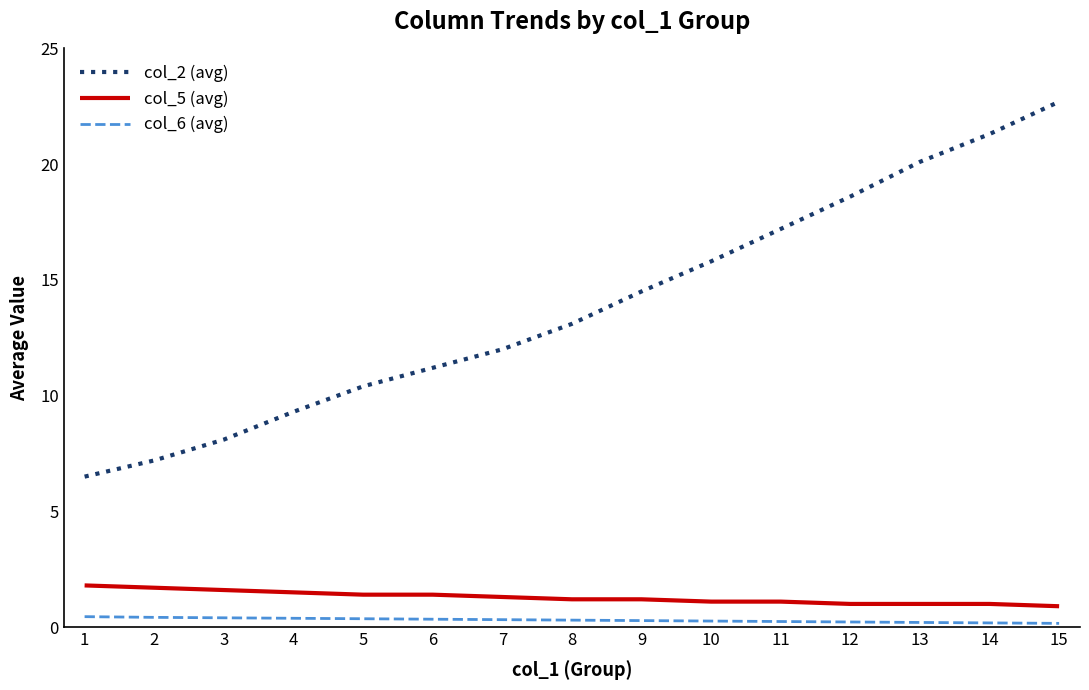

How many lines are shown in the chart?

3